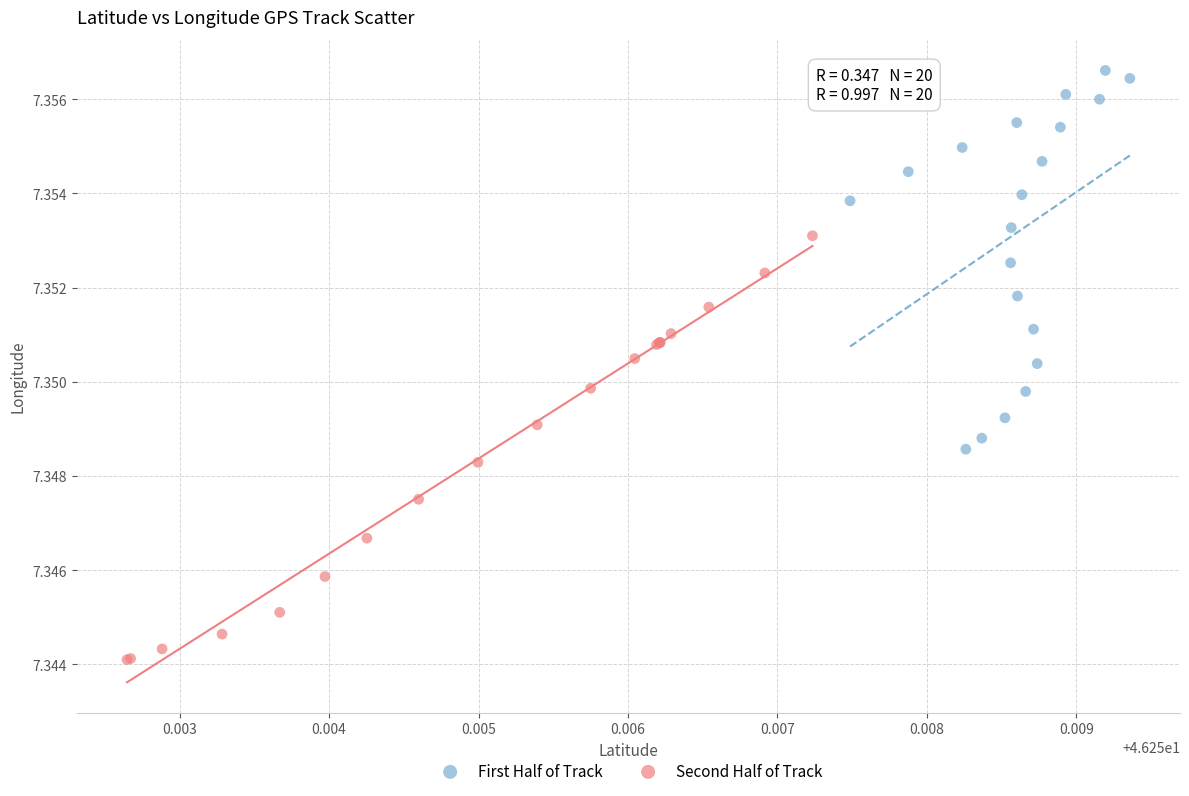

Which series has the widest spread of Y values?

Second Half of Track